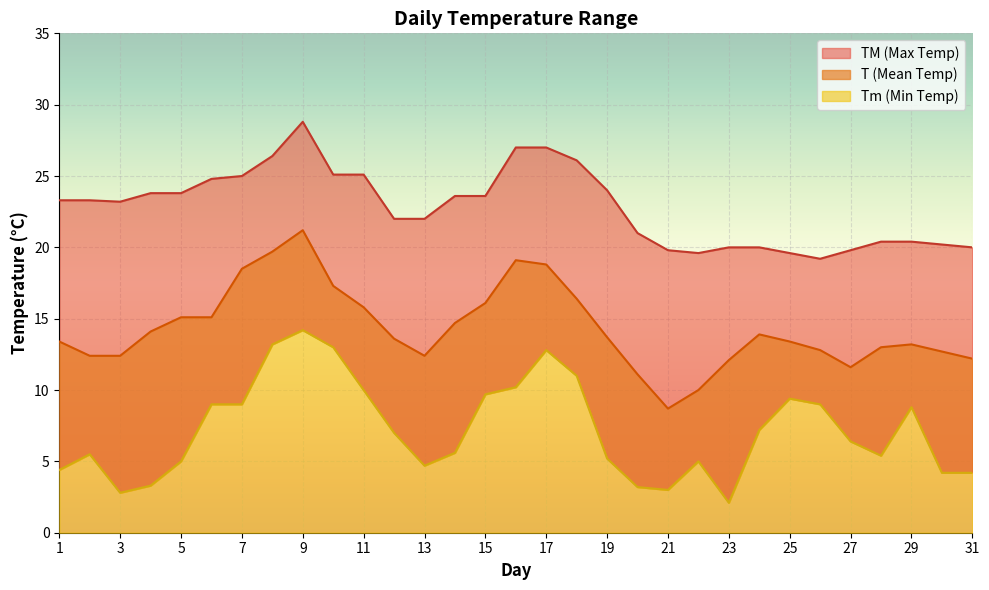

What are all the series names shown in the legend?

T, TM, Tm